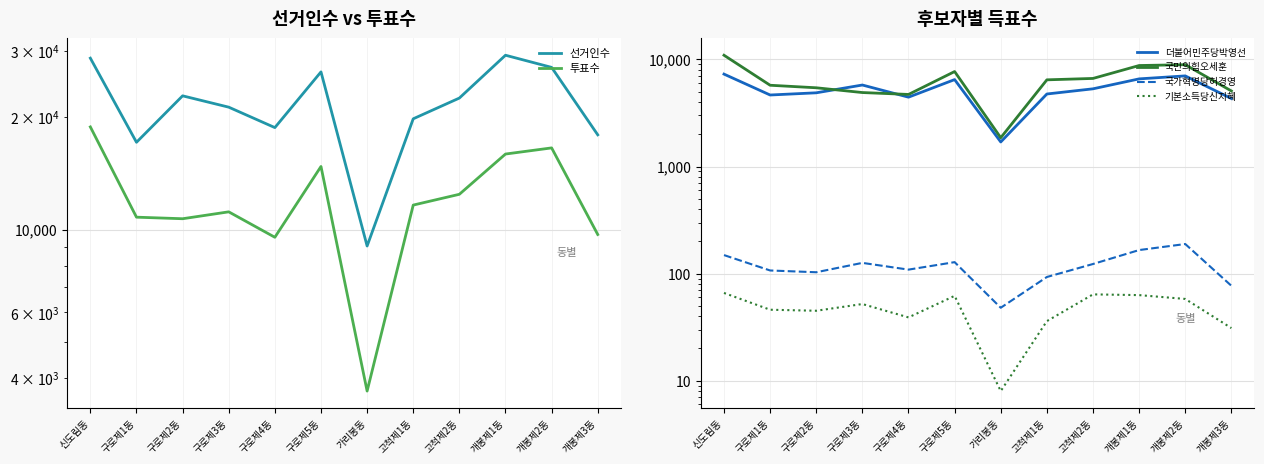

Where is the first local maximum for 선거인수?

구로제2동